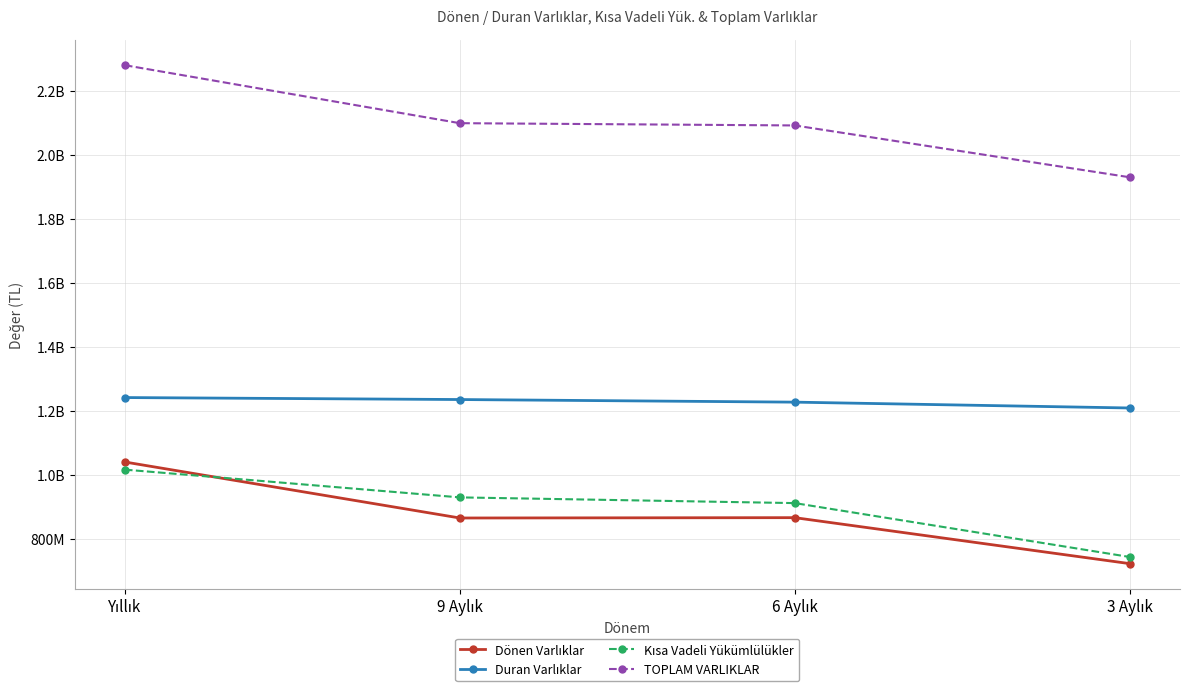

At which label does TOPLAM VARLIKLAR reach its peak?

Yıllık